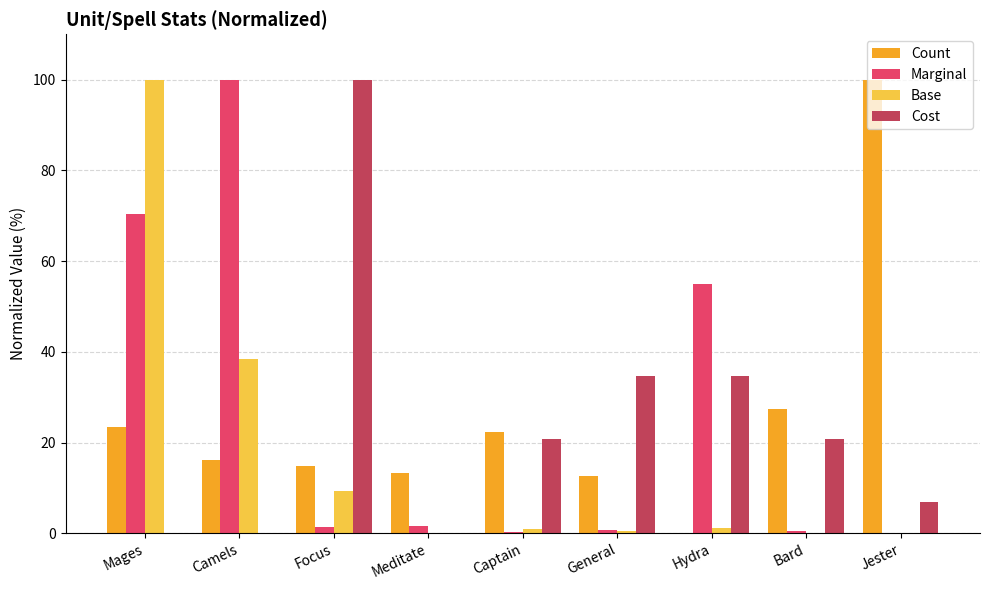

Is the value of Cost at Captain greater than the value of Base at Jester?

Yes